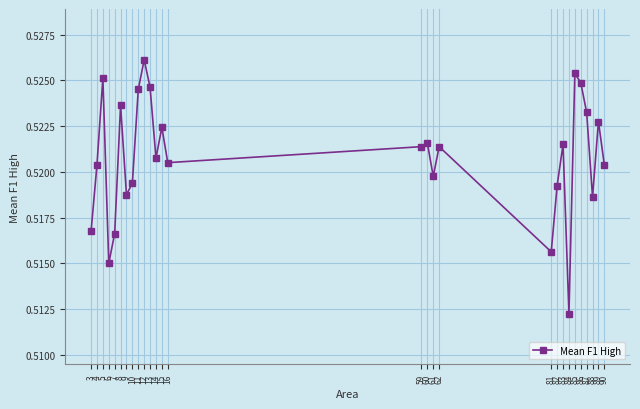

What is the sum of the values at 88 and 4?

1.0